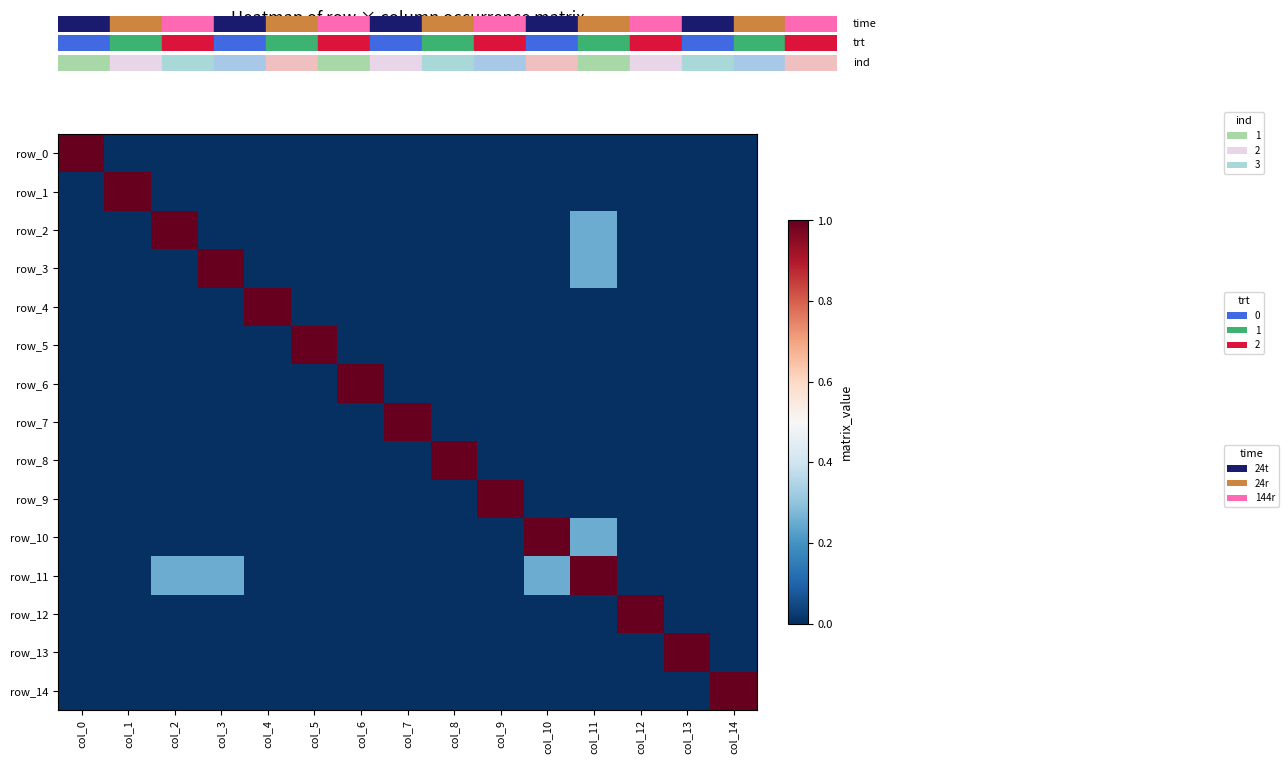

What is the difference between the highest and lowest values at col_9?

1.0